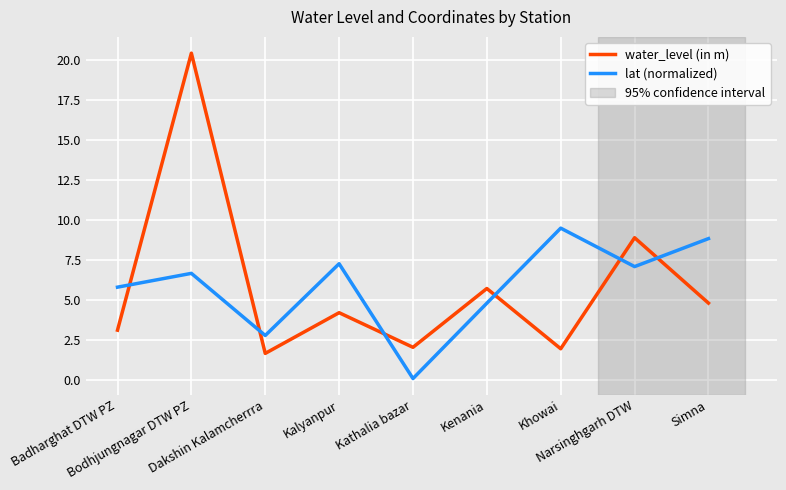

Which series ends up on top after the final intersection of water_level (in m) and lat (normalized)?

lat (normalized)